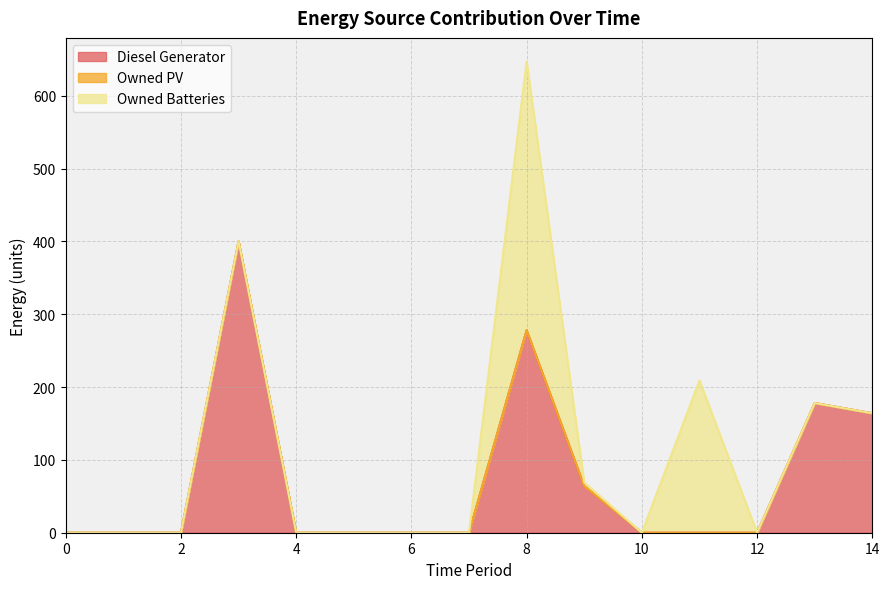

True or false: Owned PV and Diesel Generator cross at least once.

False